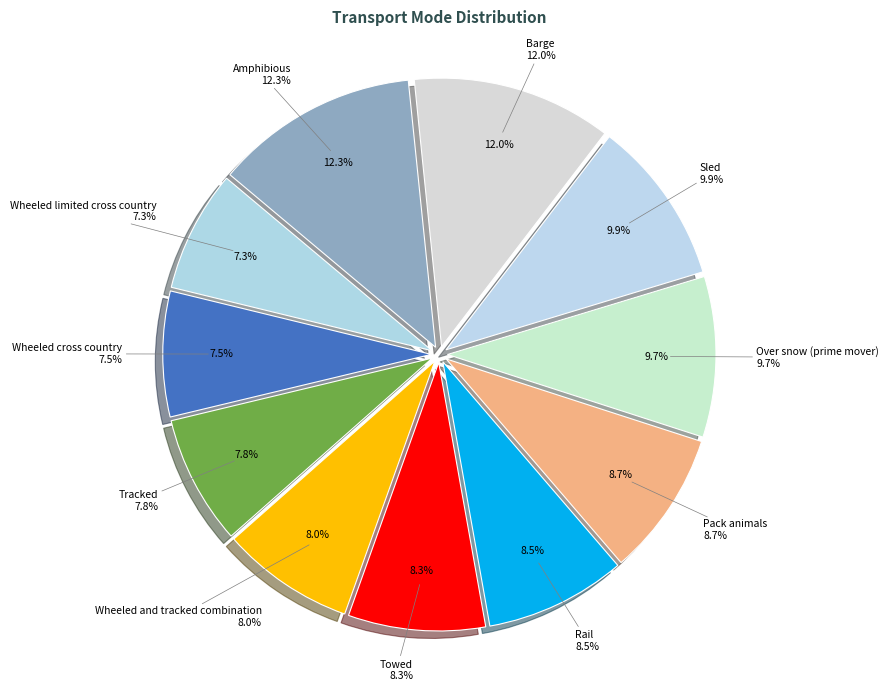

To the nearest percent, what is the difference between the largest and smallest slice percentages?

5%